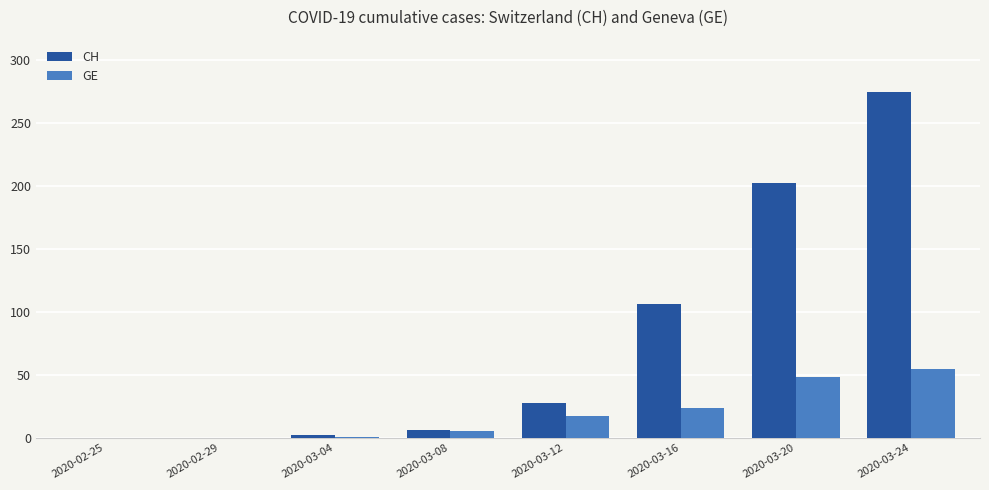

Which series changed the most between 2020-03-12 and 2020-03-24?

CH